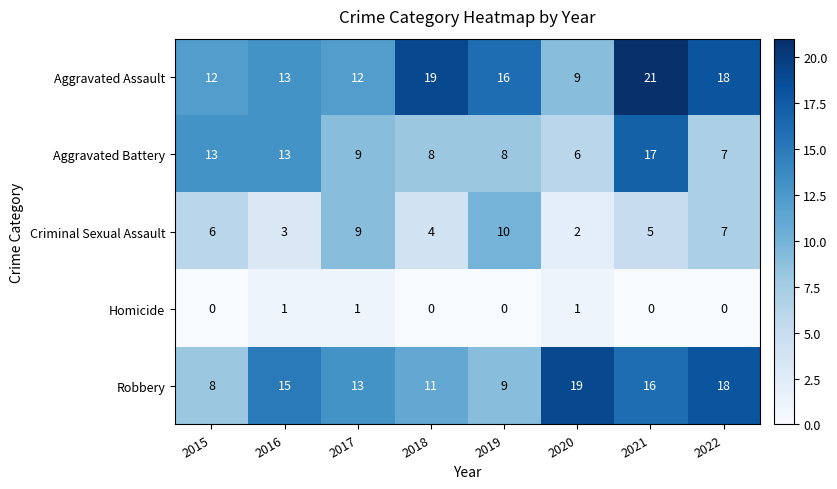

True or false: Criminal Sexual Assault has a value of 1 at 2020.

False